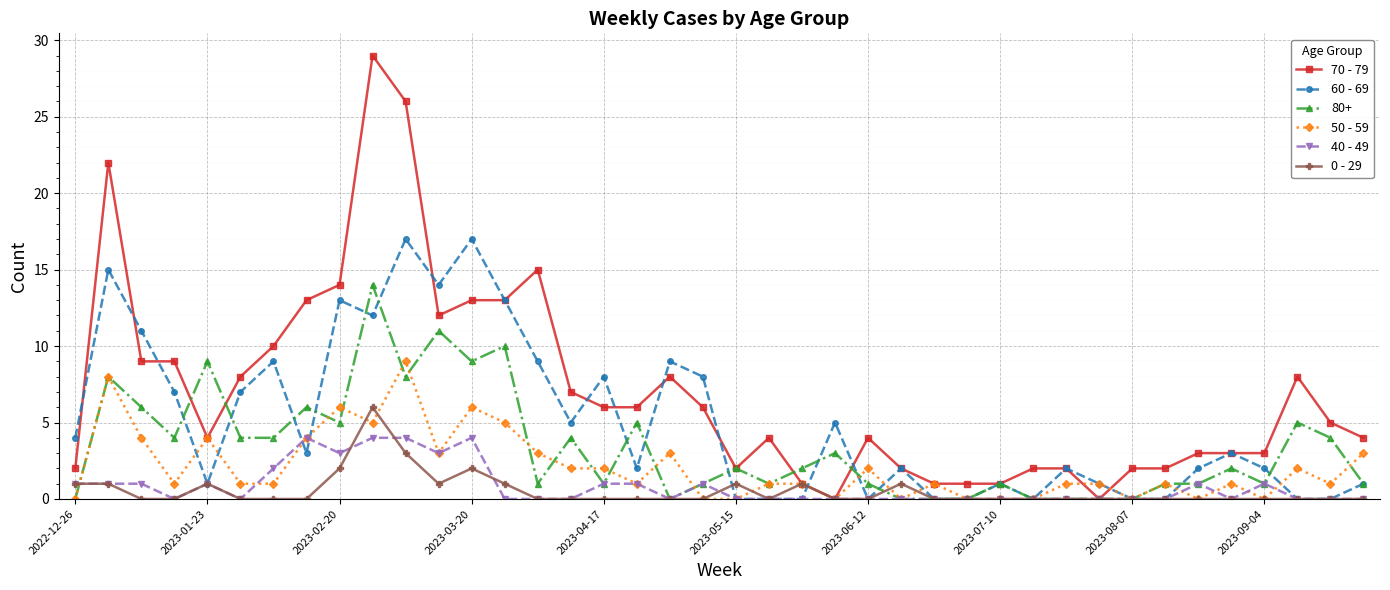

List the series in order of their peak value, lowest first.

40 - 49, 0 - 29, 50 - 59, 80+, 60 - 69, 70 - 79